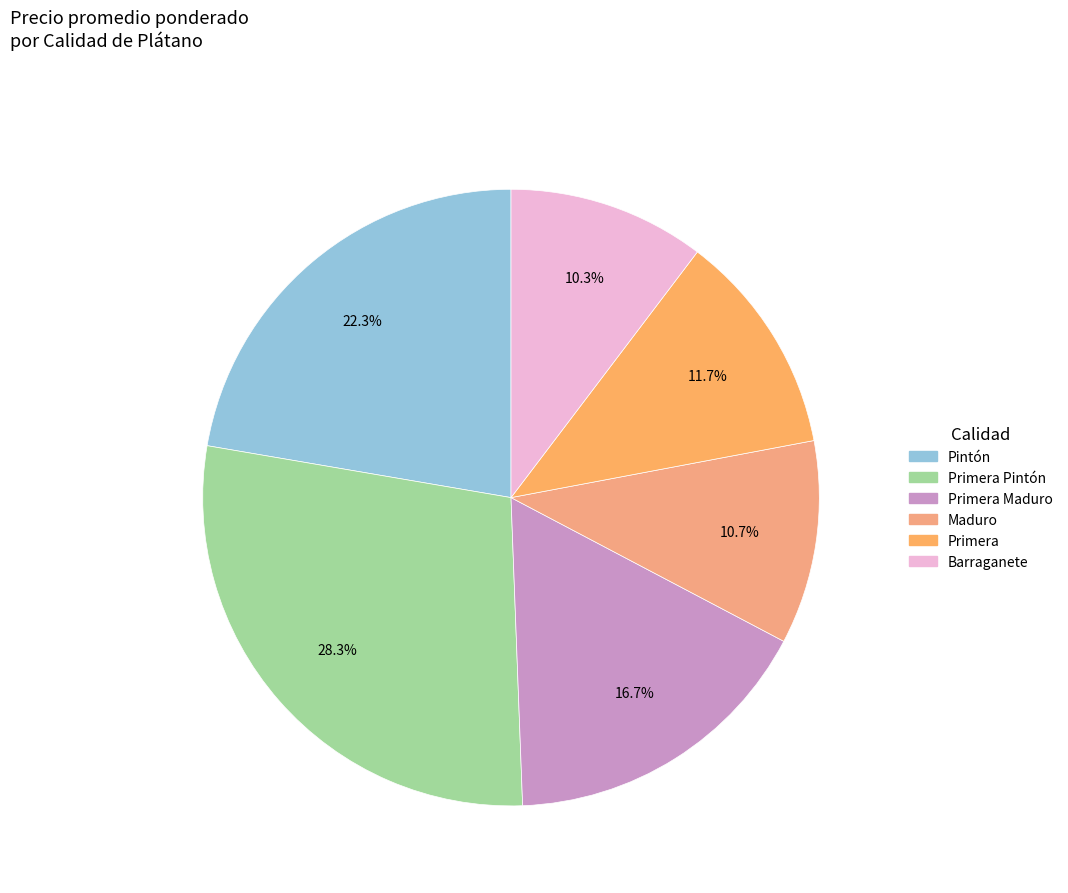

Count the number of slices in the pie.

6